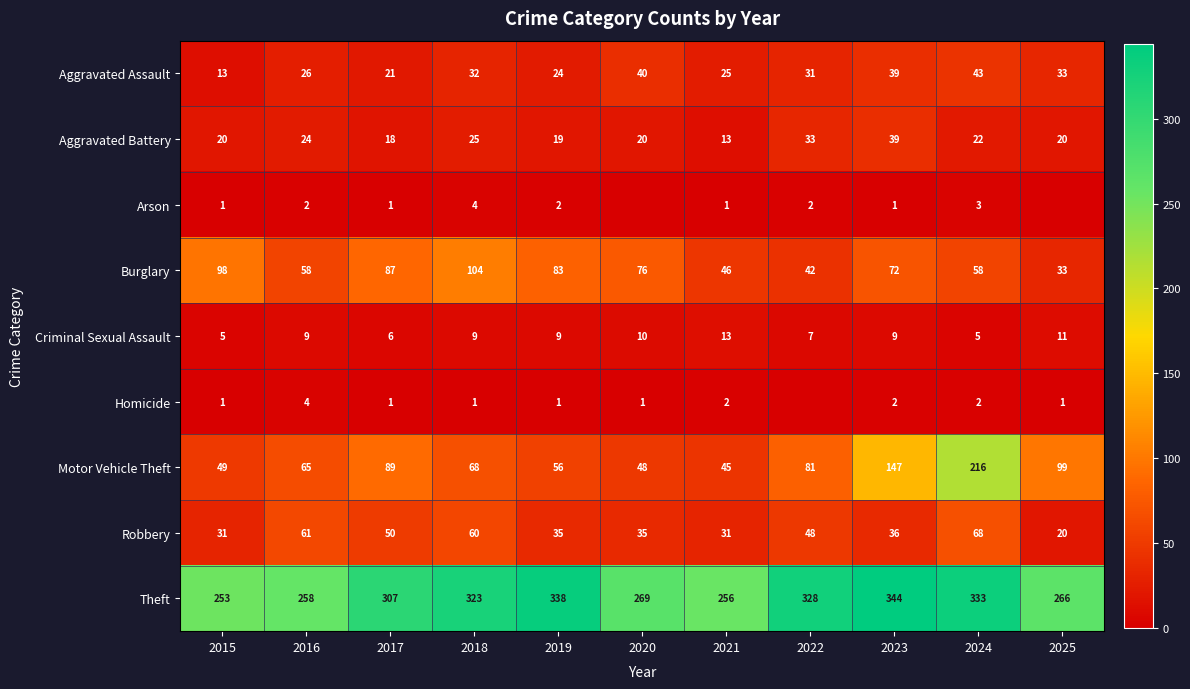

The value of Motor Vehicle Theft at 2022 is 48. True or false?

False